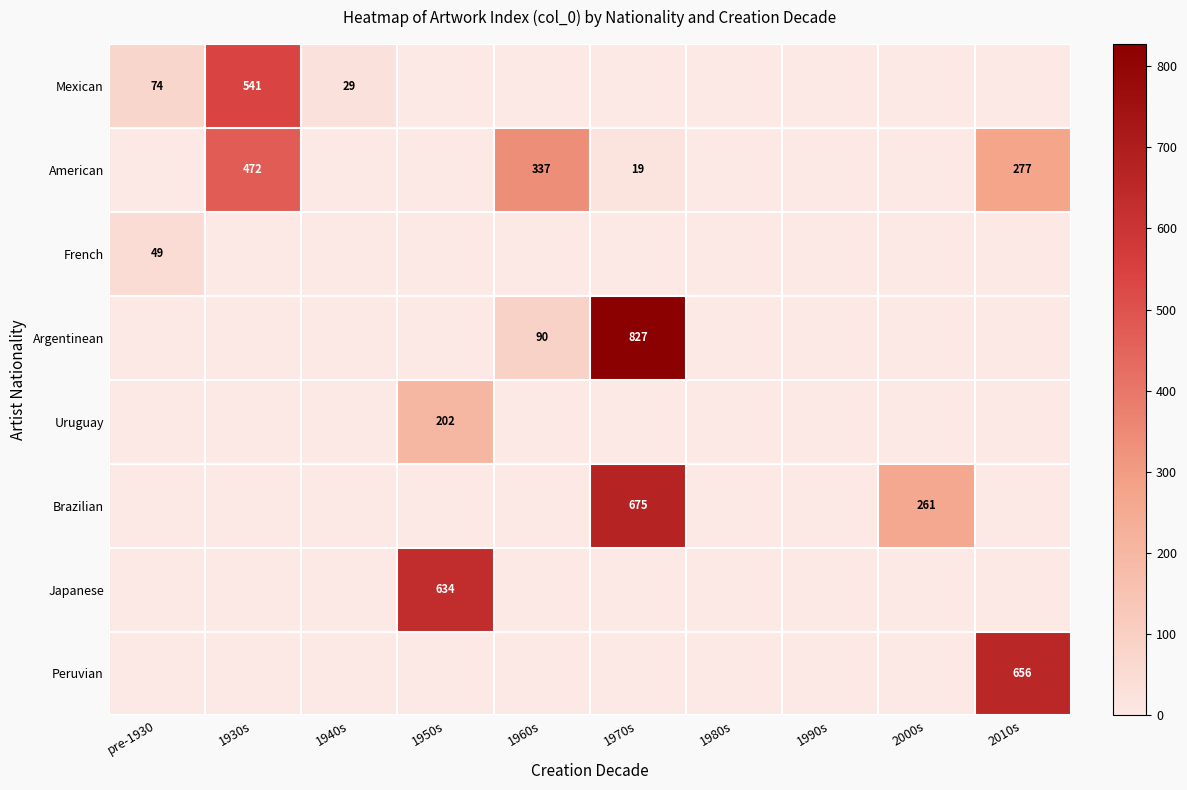

Is it true that Peruvian equals 956 at 2010s?

False